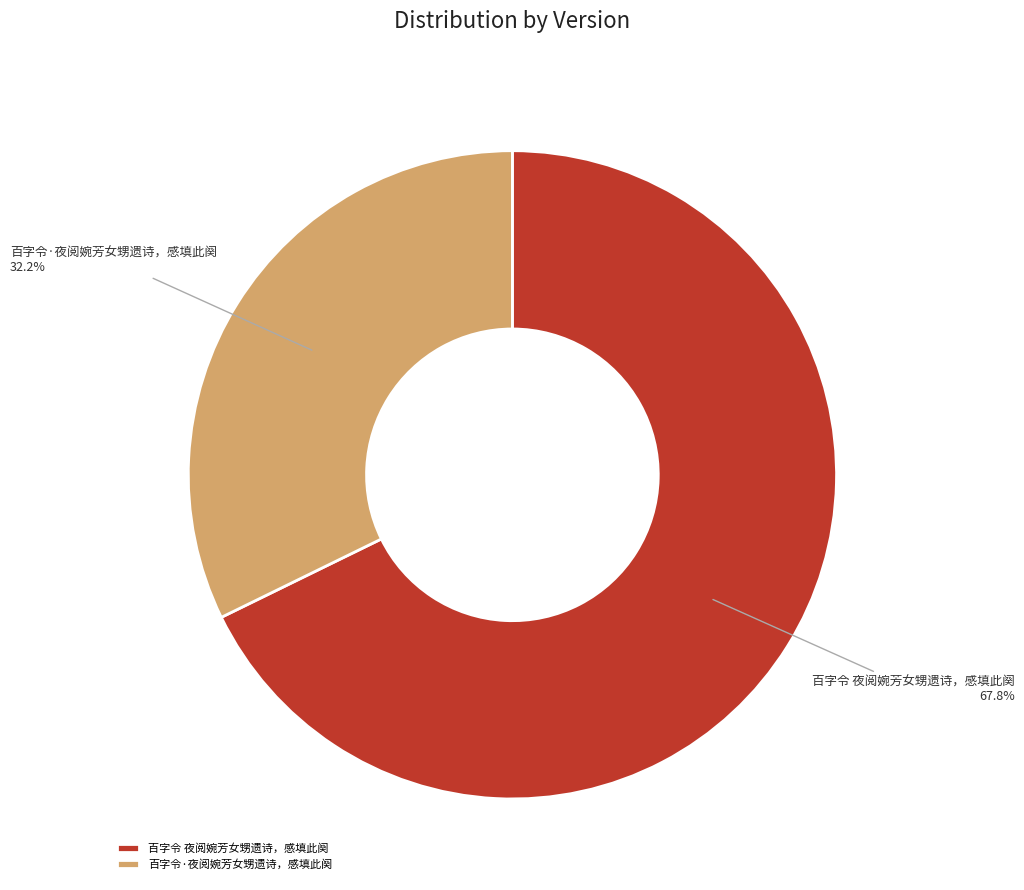

Approximately how many times larger is the value at 百字令·夜阅婉芳女甥遗诗，感填此阕 compared to 百字令 夜阅婉芳女甥遗诗，感填此阕?

0.5